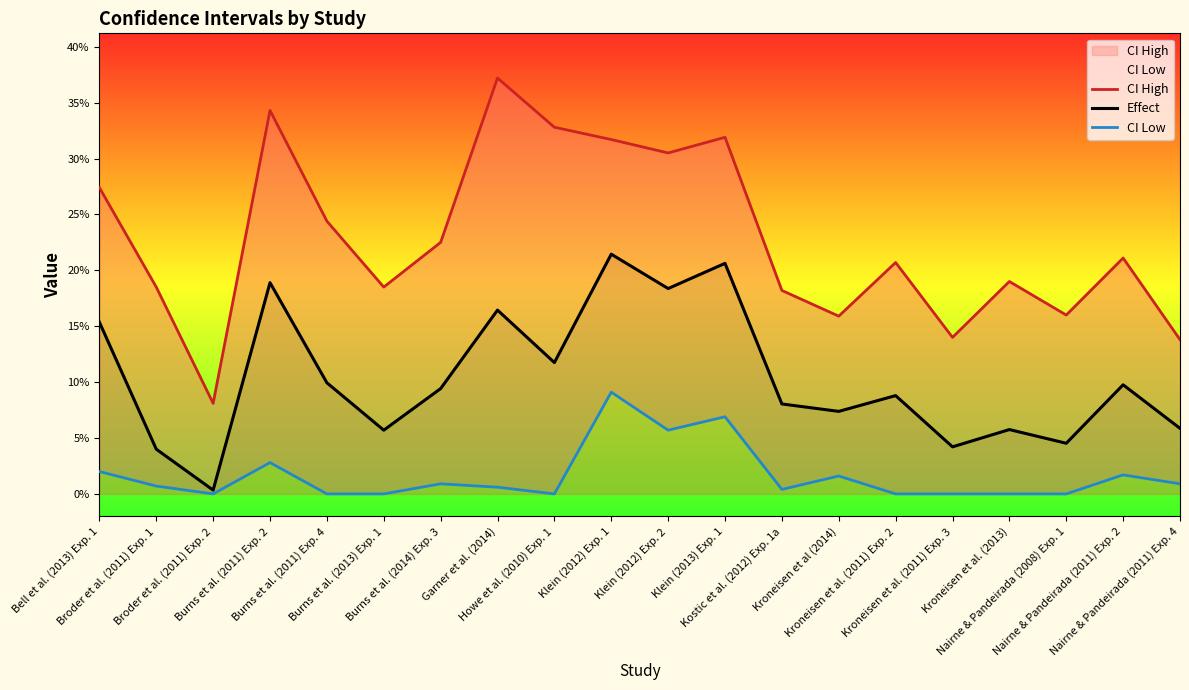

How many lines are shown in the chart?

3